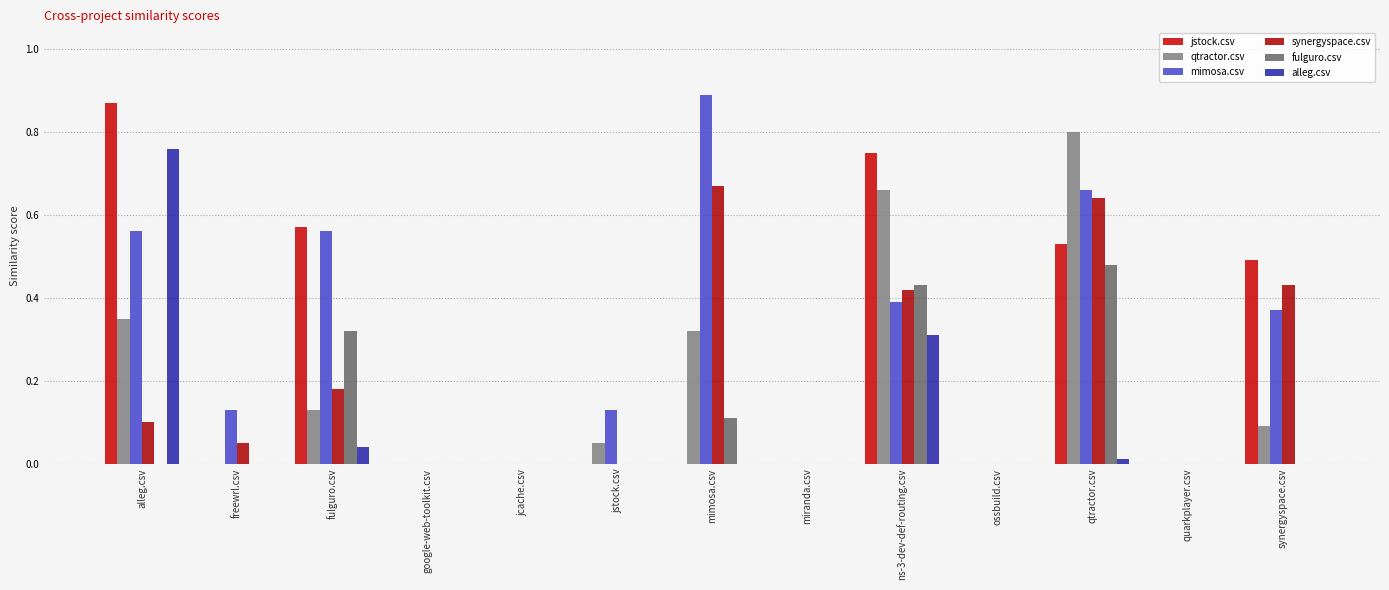

What position from the left is jcache.csv?

5